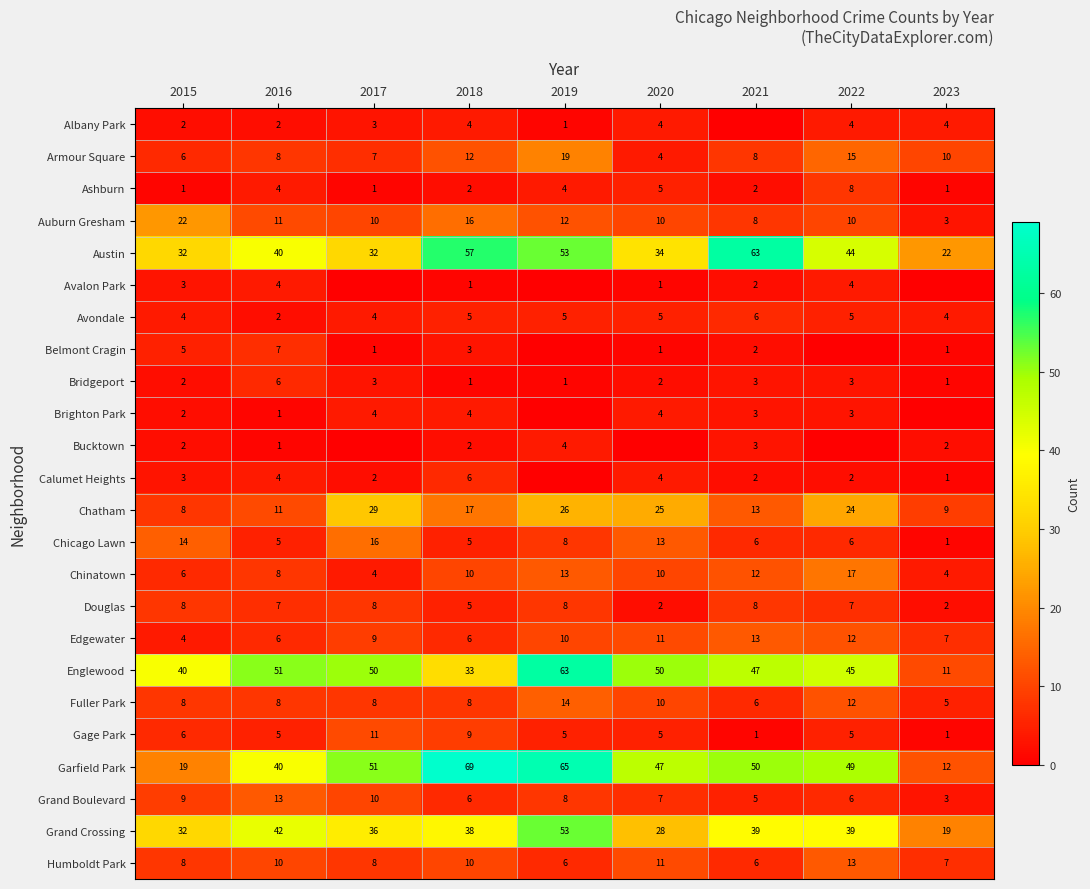

Between 2015 and 2016, which series saw the biggest shift?

Garfield Park